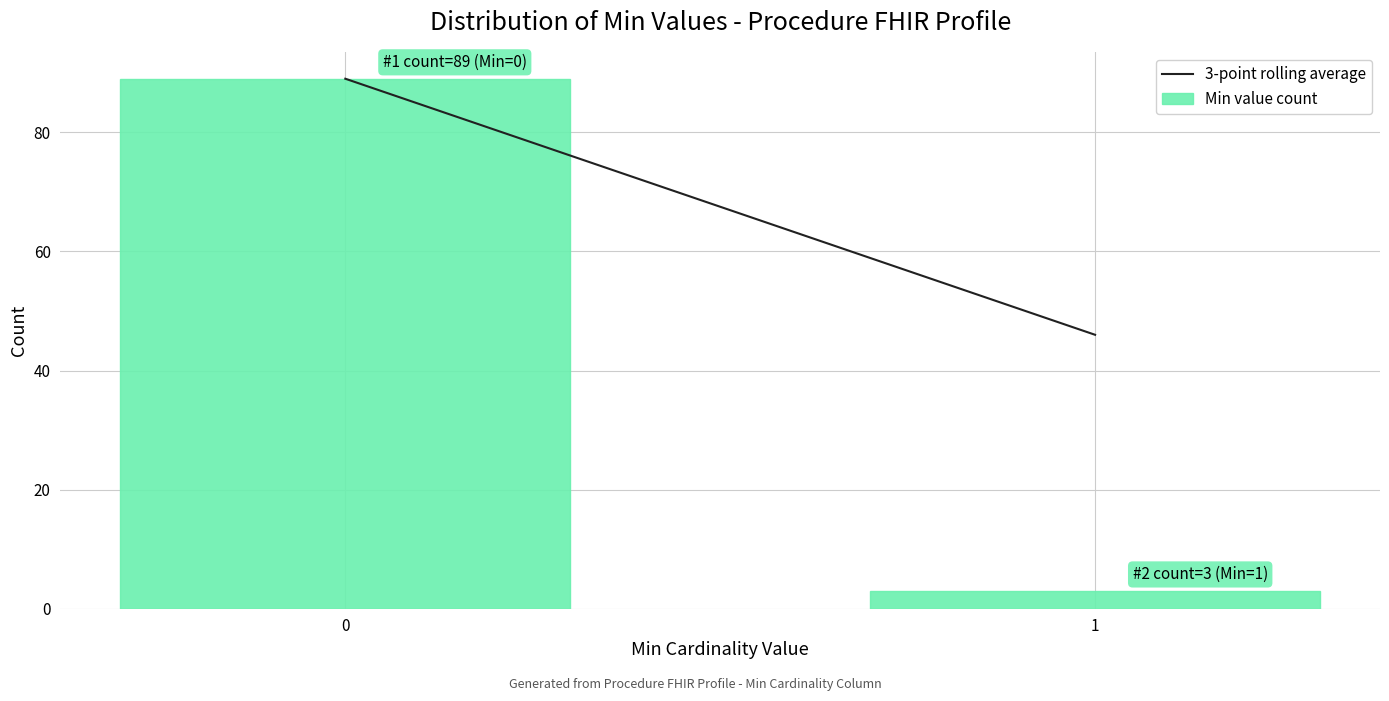

Reading right to left, transcribe all the data shown in this chart.

3	89